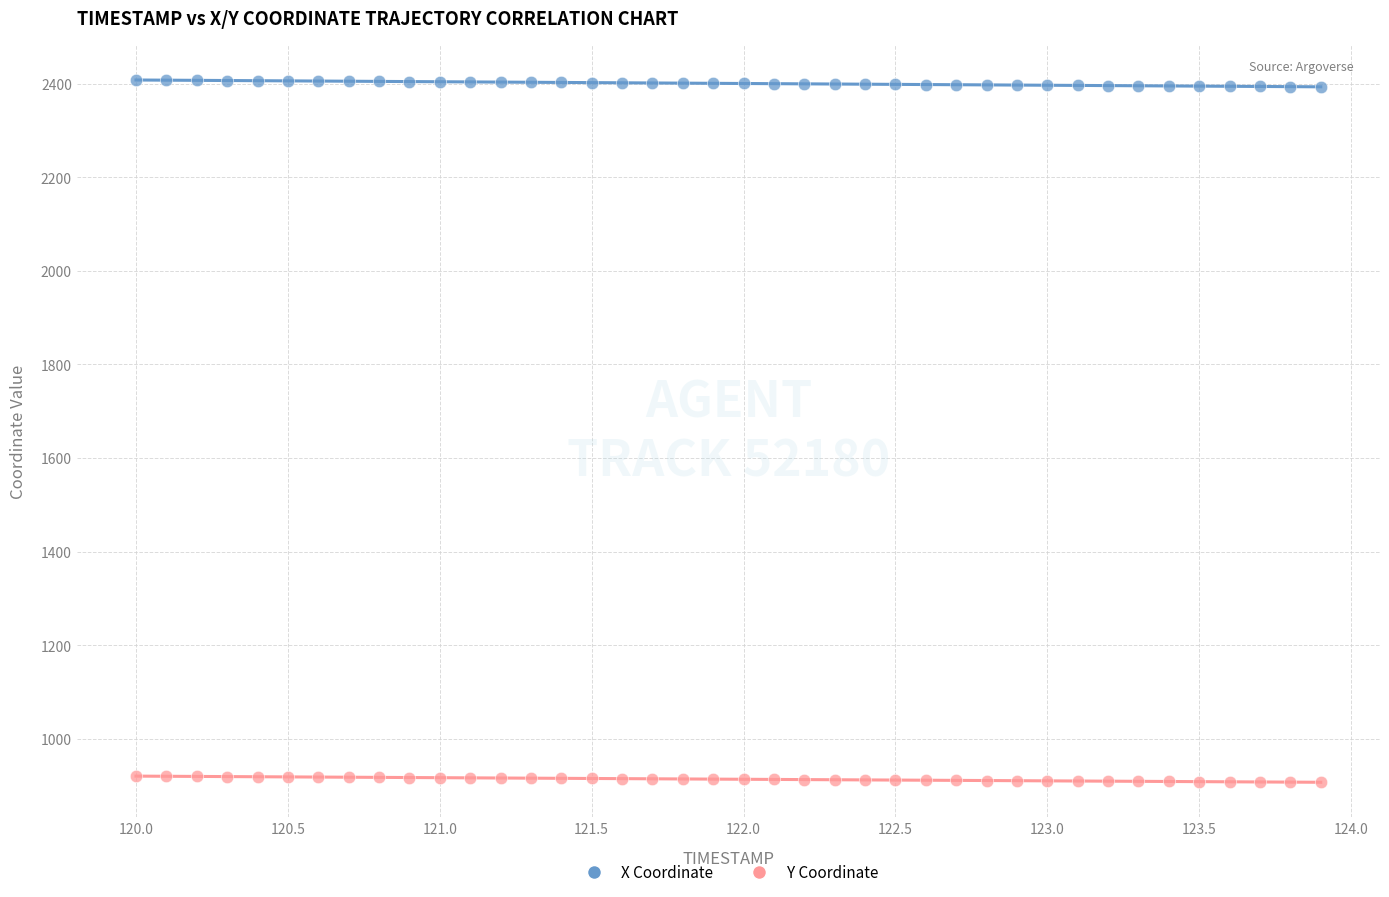

Which series contains the highest Y value?

X Coordinate